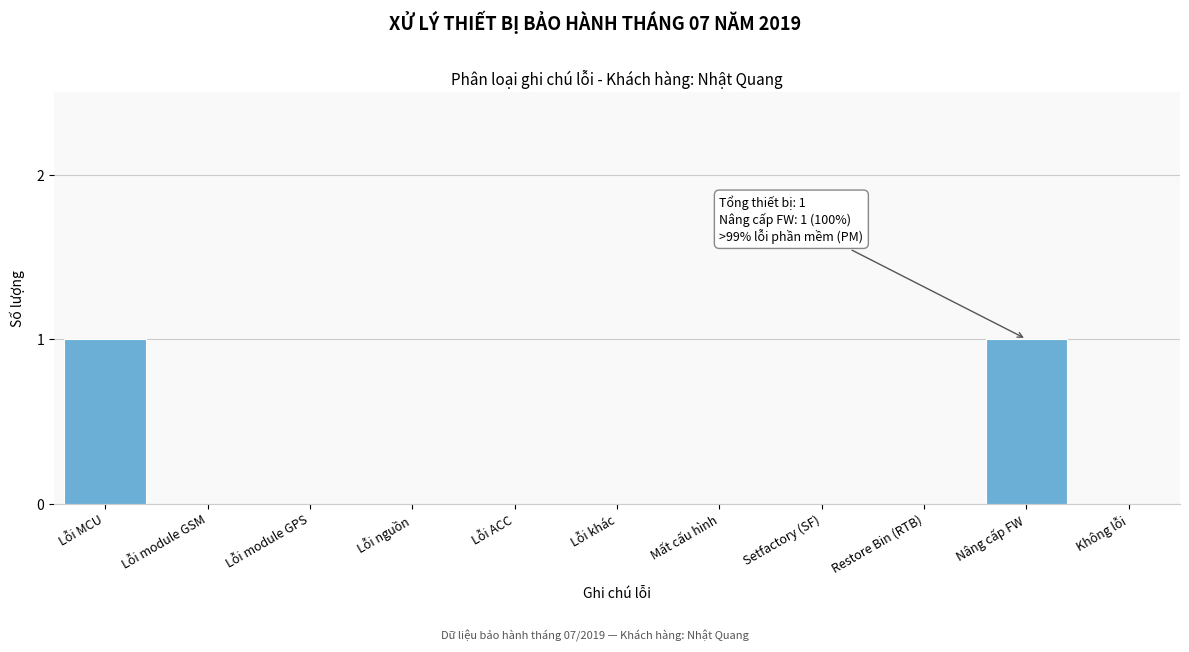

Reading right to left, list all the values displayed in this chart.

Không lỗi=0	Nâng cấp FW=1	Restore Bin (RTB)=0	Setfactory (SF)=0	Mất cấu hình=0	Lỗi khác=0	Lỗi ACC=0	Lỗi nguồn=0	Lỗi module GPS=0	Lỗi module GSM=0	Lỗi MCU=1